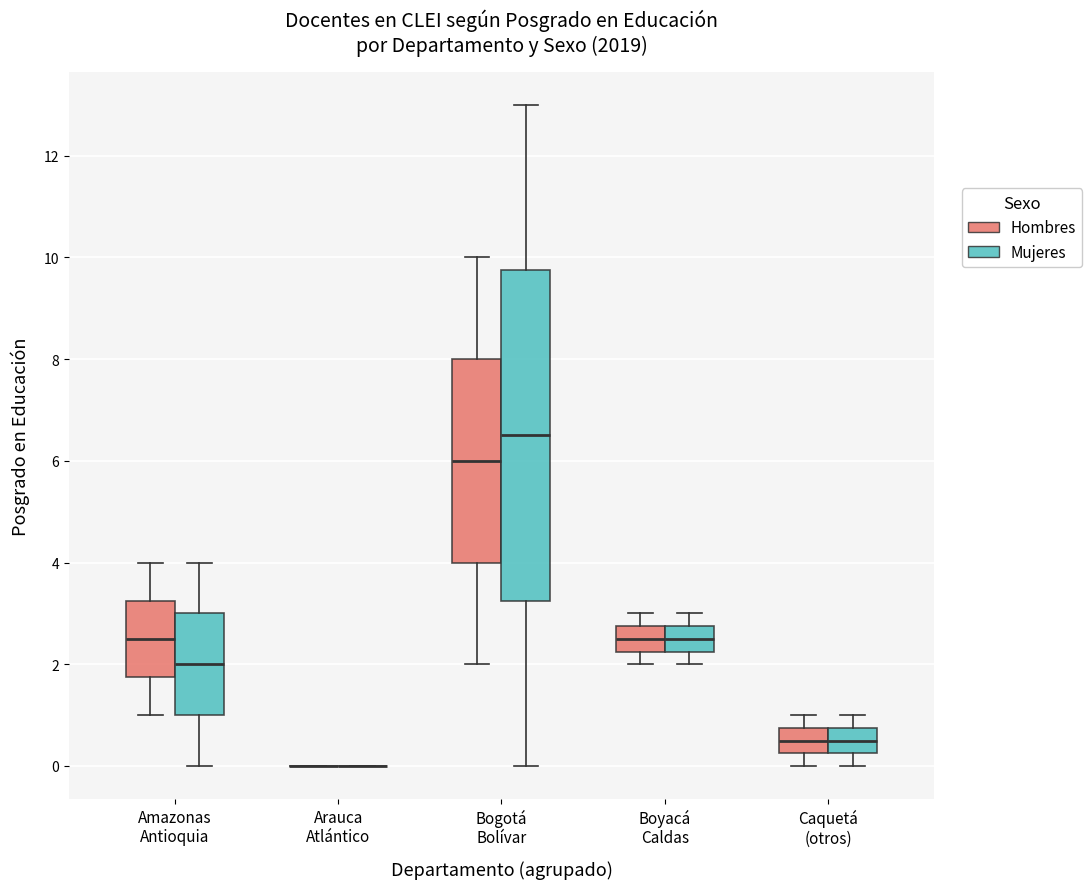

Which box is the tallest, from its lower edge to its upper edge?

Bogotá Bolívar (Mujeres)